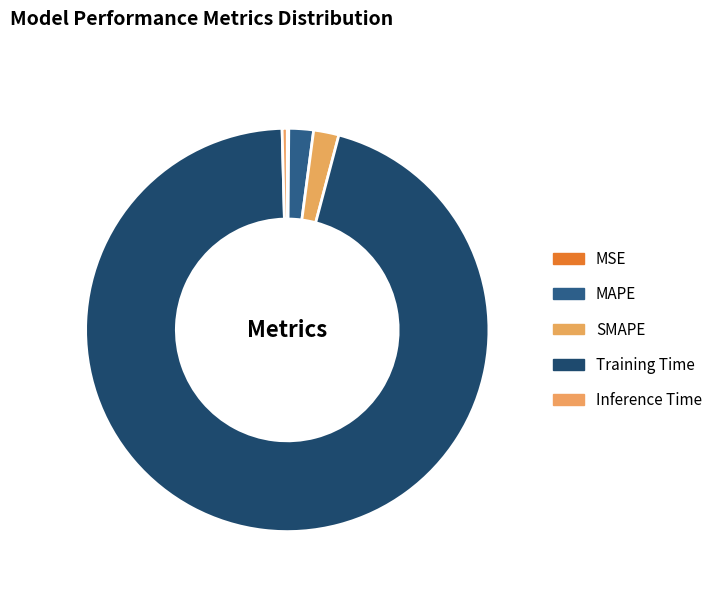

Which category has the smallest portion of the pie?

MSE